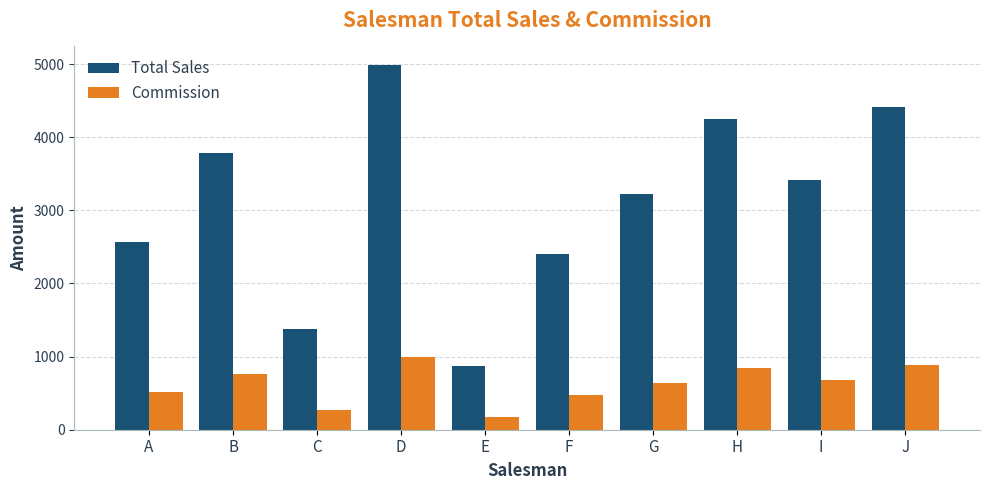

Where does the Commission series first go above 682?

B